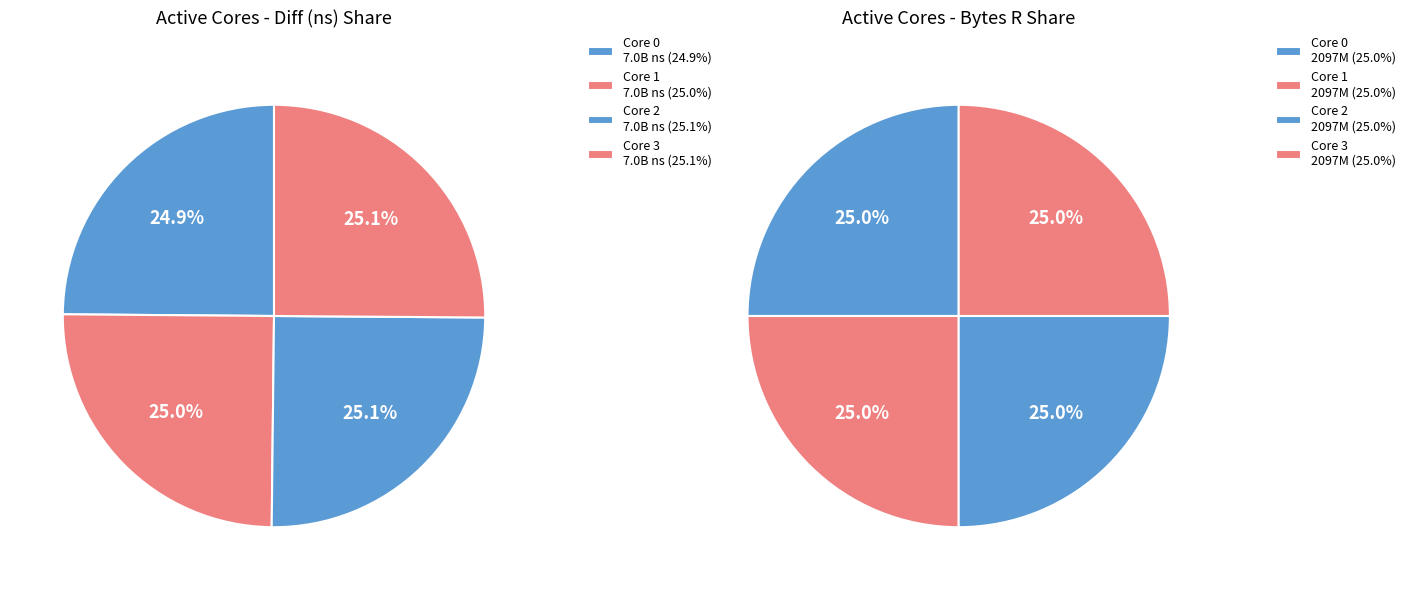

To the nearest percent, what is the average slice percentage?

25%